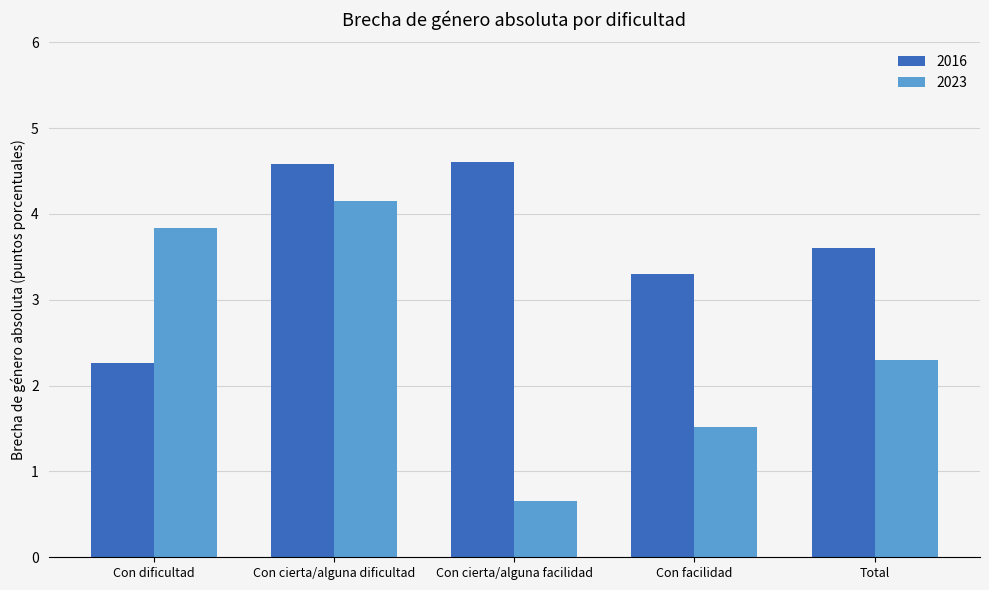

What is the label of the 1st bar from the left?

Con dificultad